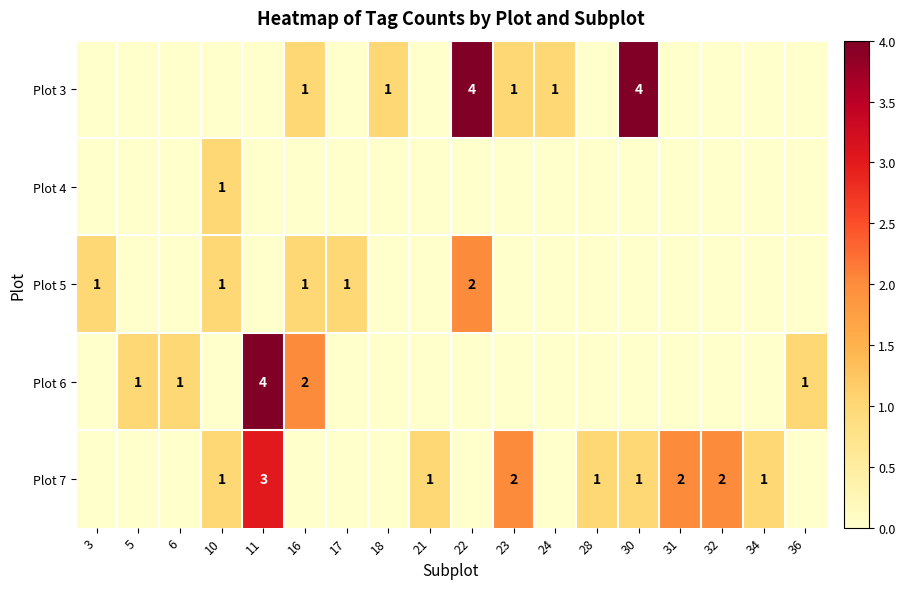

What is the total value across all series at 3?

1